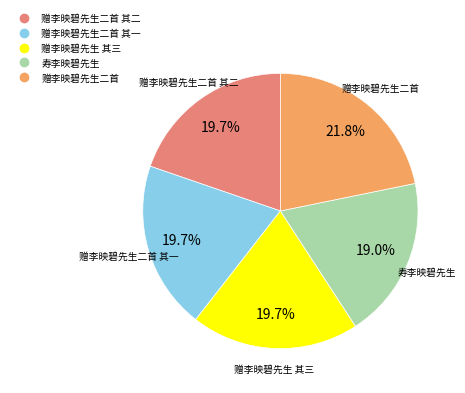

Is there a majority slice in this chart?

No